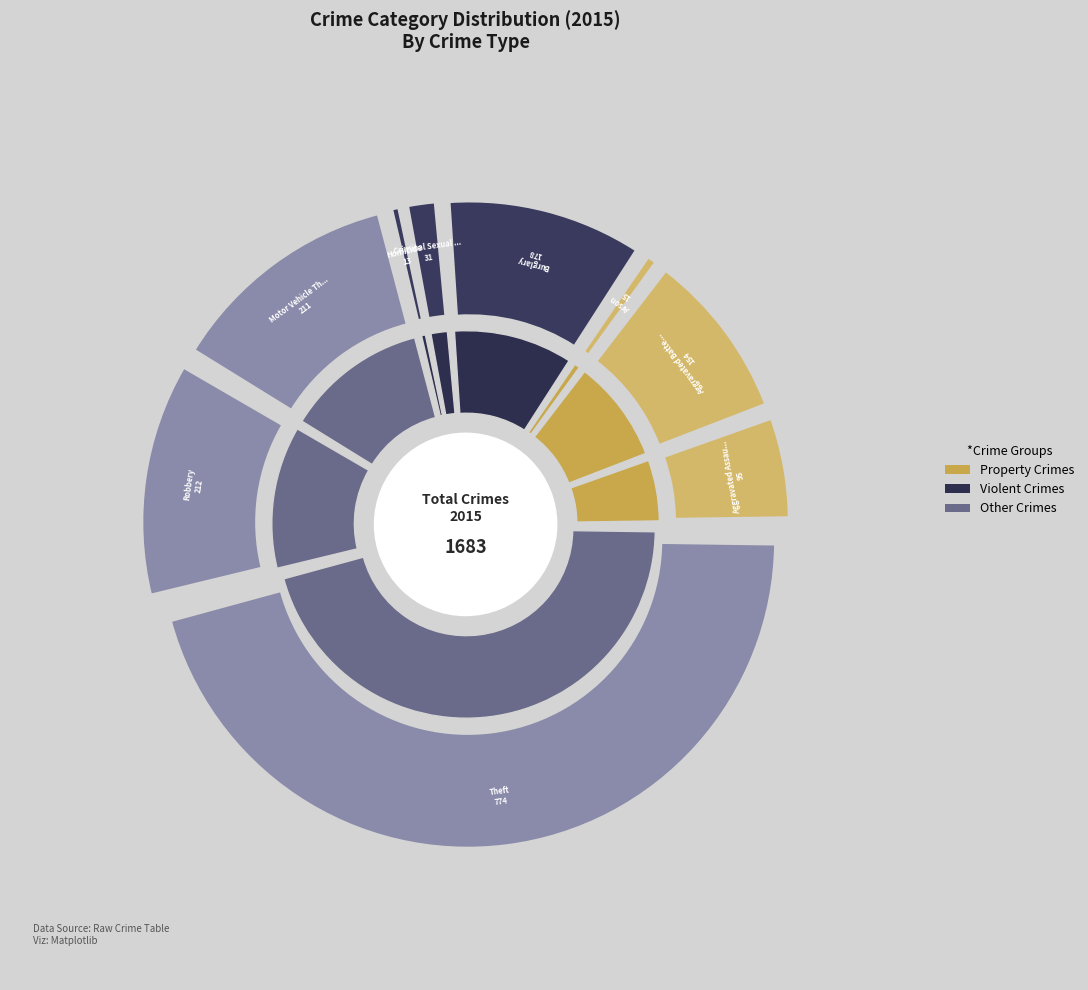

Which has a higher value, Aggravated Battery or Theft?

Theft